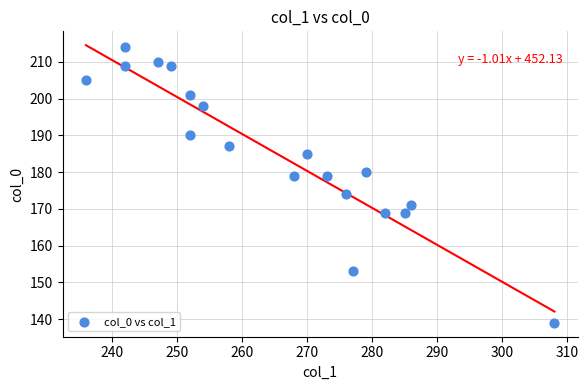

What is the range of X values (max minus min)?

72